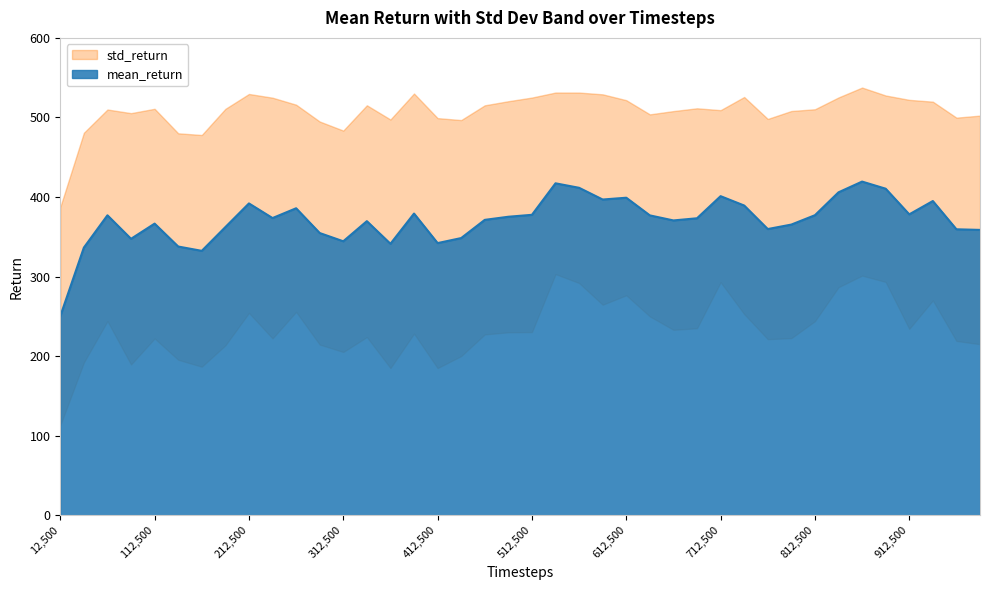

Reading left to right, extract all data points from this chart.

250.2	336.4	377.0	347.5	366.6	337.8	332.3	362.2	391.9	373.5	385.9	354.7	344.4	369.6	341.2	379.2	342.1	348.4	371.3	375.2	377.6	417.2	411.6	396.8	399.1	376.9	370.6	373.3	401.1	389.3	359.7	365.4	377.1	405.9	419.4	410.4	378.2	395.0	359.4	358.7